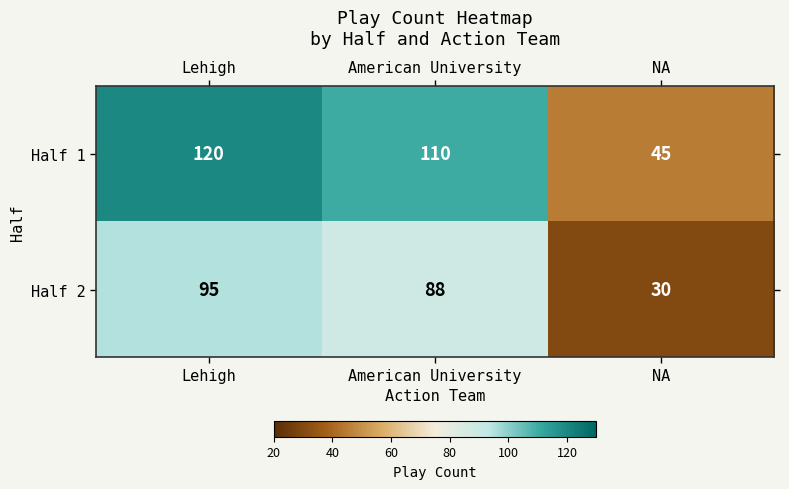

Reading left to right, list all the values displayed in this chart.

Half 1: Lehigh=120	American University=110	NA=45
Half 2: Lehigh=95	American University=88	NA=30